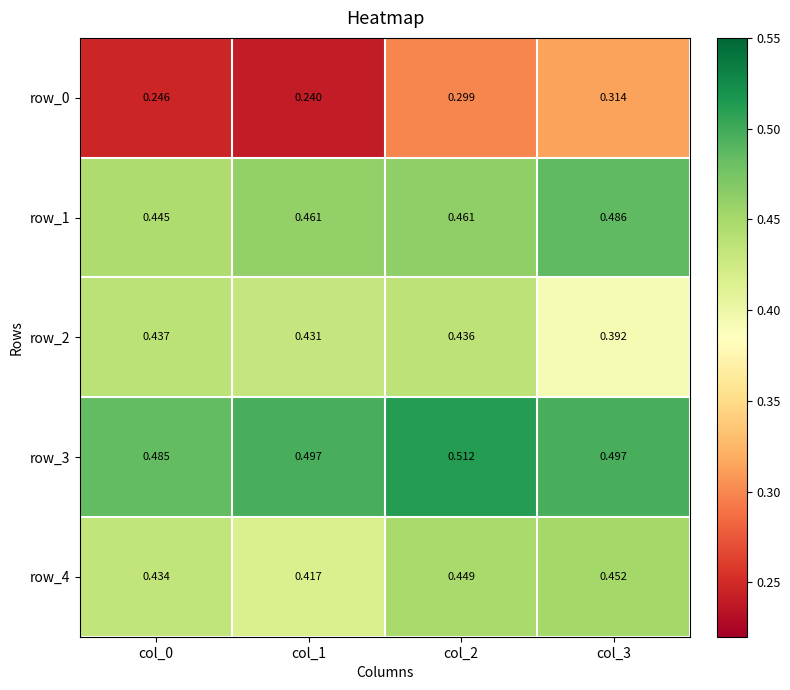

List the labels in order of row_0 value, largest first.

col_3, col_2, col_0, col_1